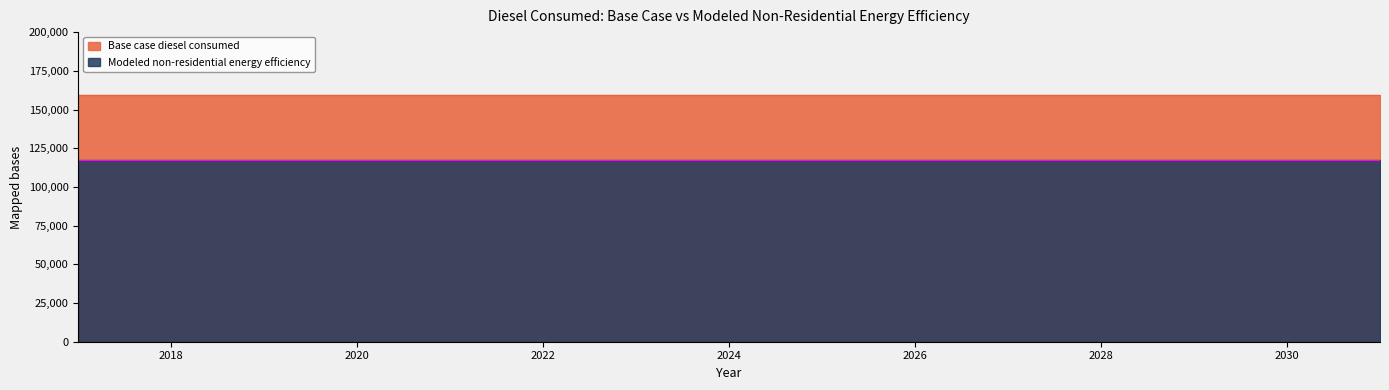

Reading right to left, transcribe all the data shown in this chart.

Base case diesel consumed: 2031=159407.1	2030=159407.1	2029=159407.1	2028=159407.1	2027=159407.1	2026=159407.1	2025=159407.1	2024=159407.1	2023=159407.1	2022=159407.1	2021=159407.1	2020=159407.1	2019=159407.1	2018=159407.1	2017=159407.1
Modeled non-residential energy efficiency: 2031=117316.4	2030=117316.4	2029=117316.4	2028=117316.4	2027=117316.4	2026=117316.4	2025=117316.4	2024=117316.4	2023=117316.4	2022=117316.4	2021=117316.4	2020=117316.4	2019=117316.4	2018=117316.4	2017=117316.4